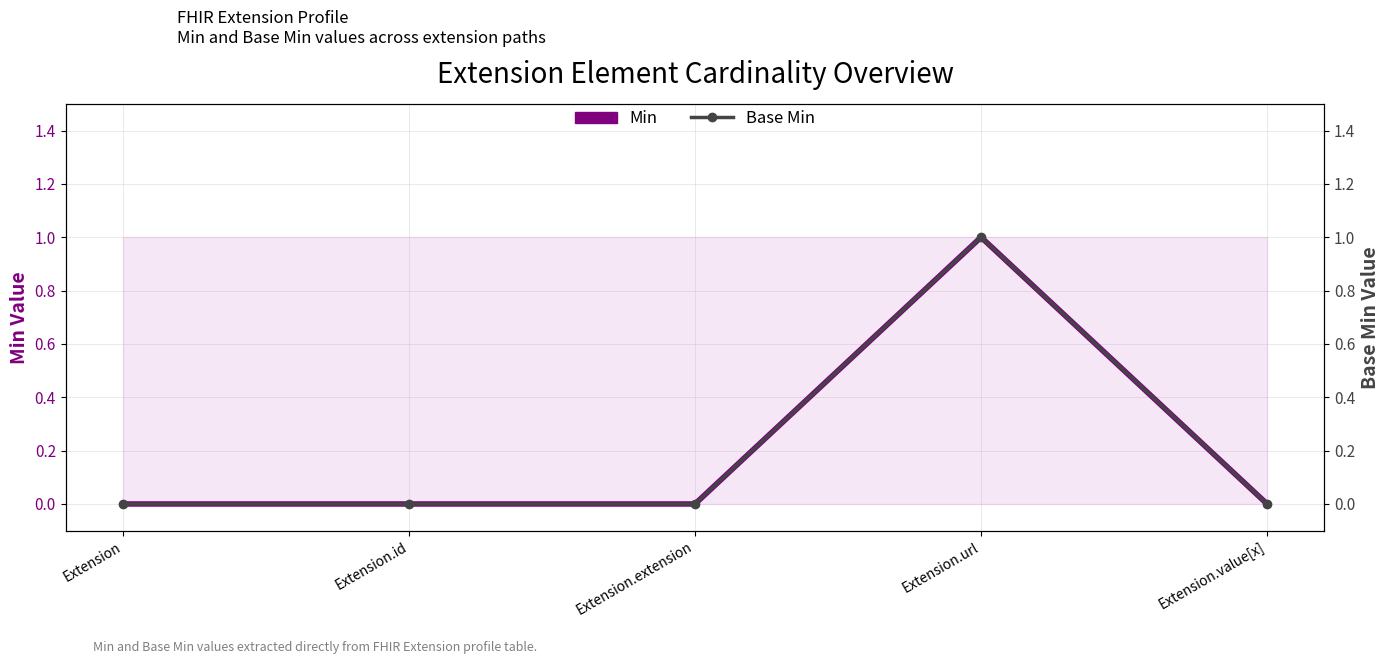

The value of Base Min at Extension.id is 0. True or false?

True